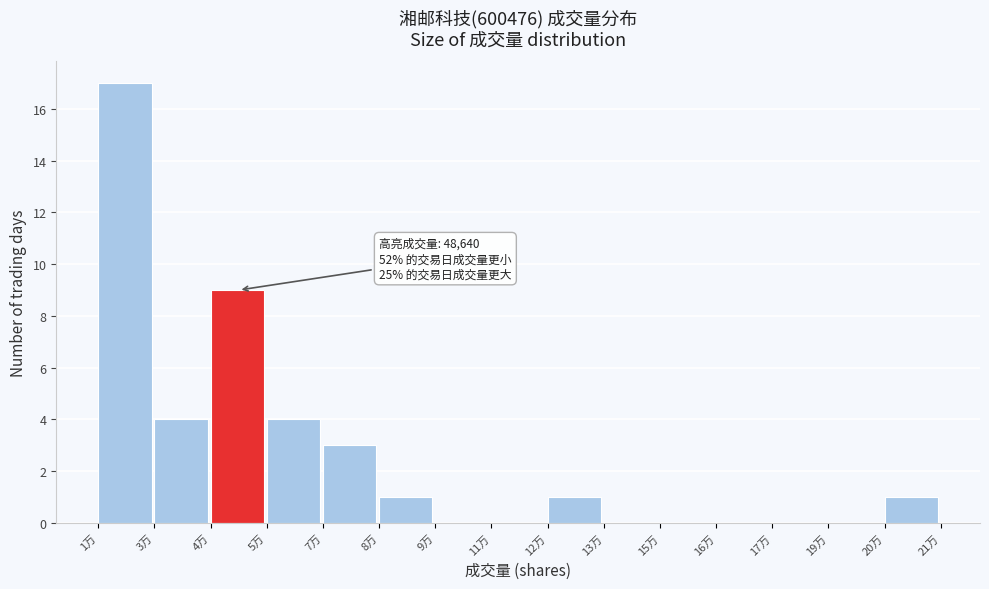

Reading left to right, extract all data points from this chart.

1万=17	3万=4	4万=9	5万=4	7万=3	8万=1	9万=0	11万=0	12万=1	13万=0	15万=0	16万=0	17万=0	19万=0	20万=1